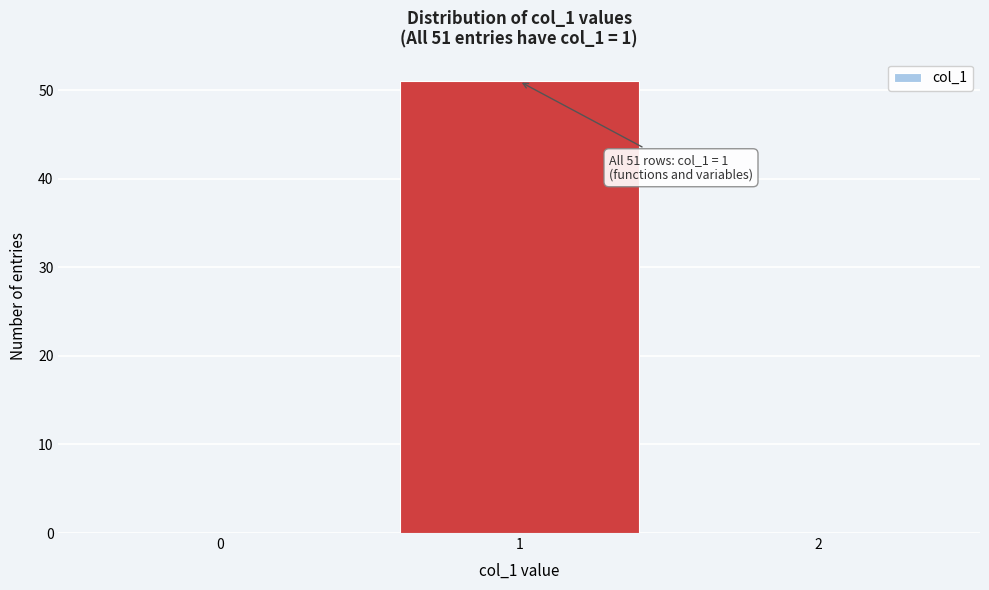

Reading left to right, what are all the values shown in this chart?

0=0	1=51	2=0